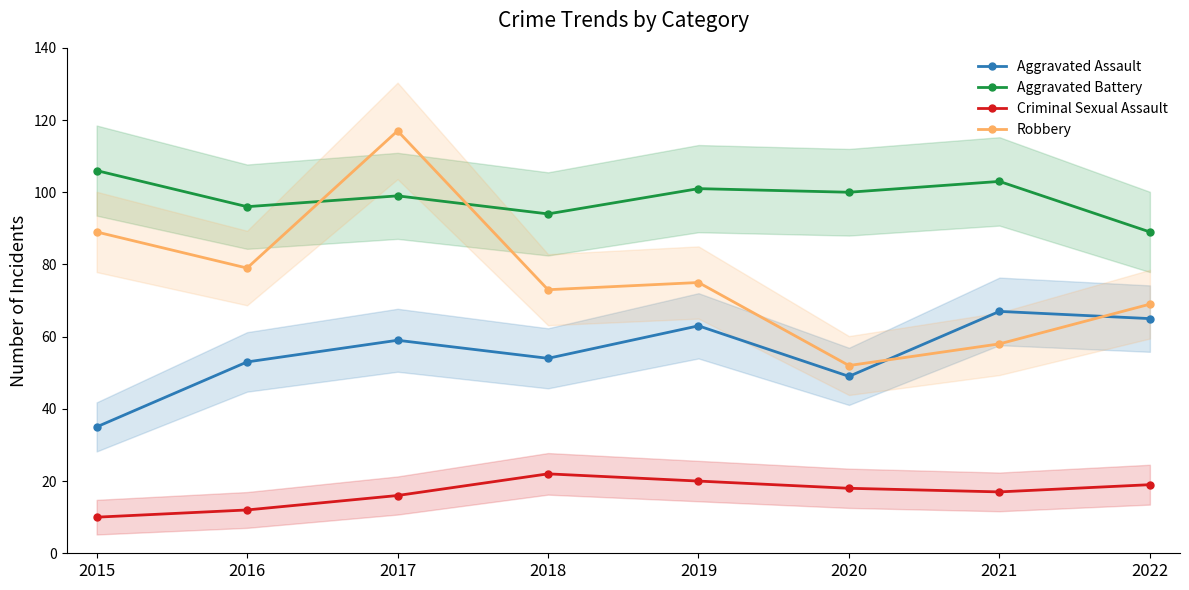

At 2021, list the series in order from smallest to largest.

Criminal Sexual Assault, Robbery, Aggravated Assault, Aggravated Battery